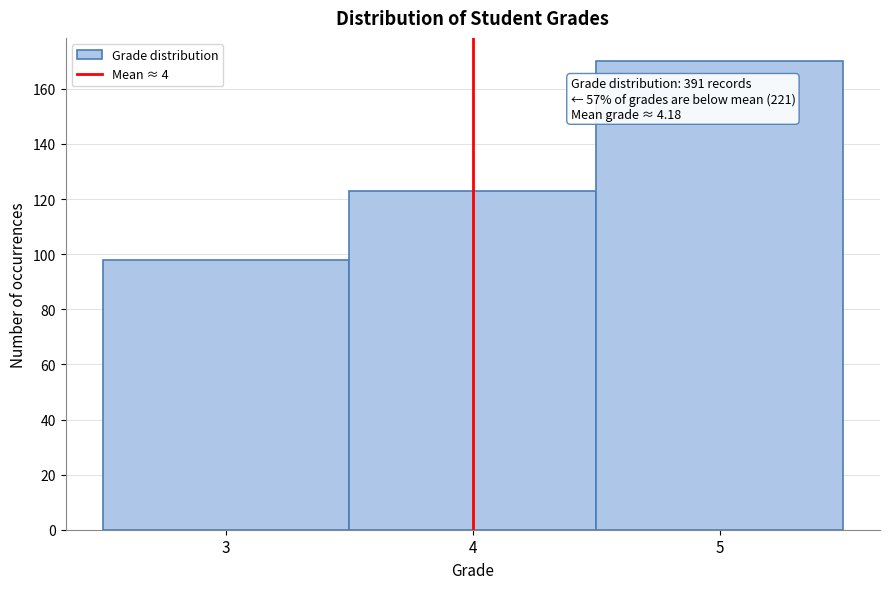

Over which range of the x-axis is the bar tallest?

4.5 to 5.5